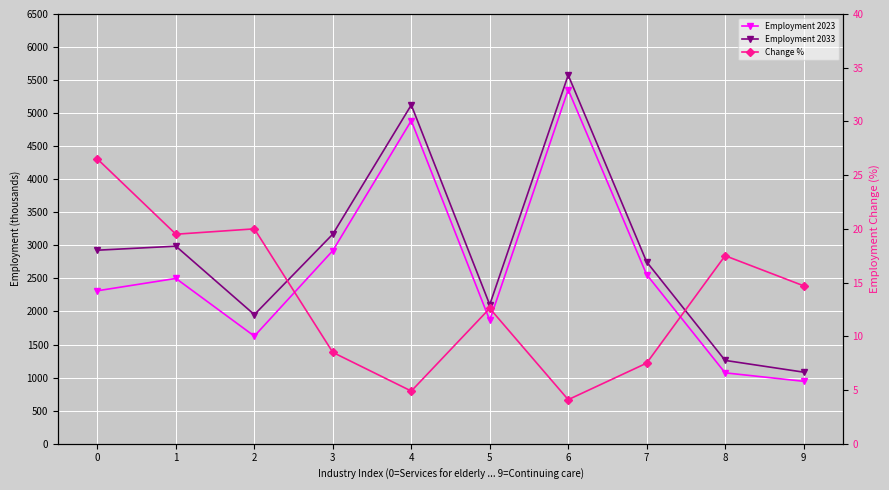

What is the average value of the Employment 2033 series?

2893.2